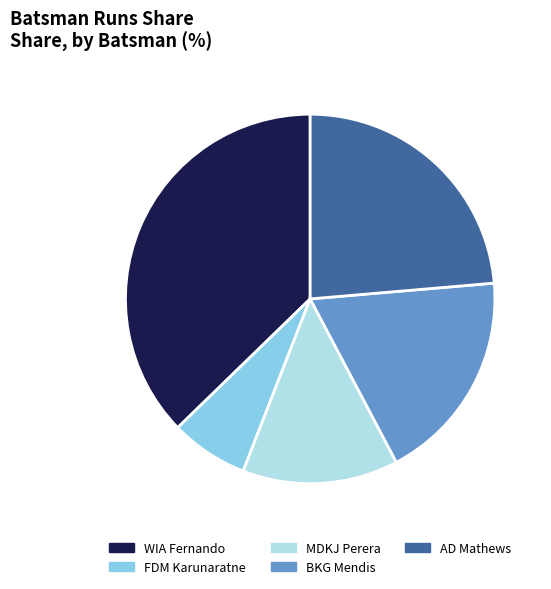

Is AD Mathews the majority of the pie?

No